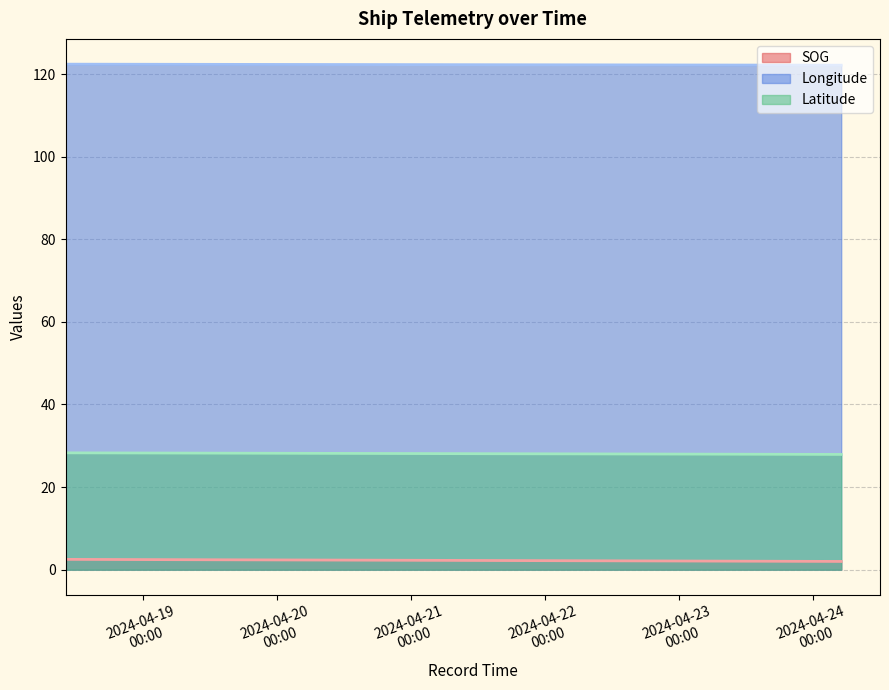

At how many categories does at least one series exceed 57?

4